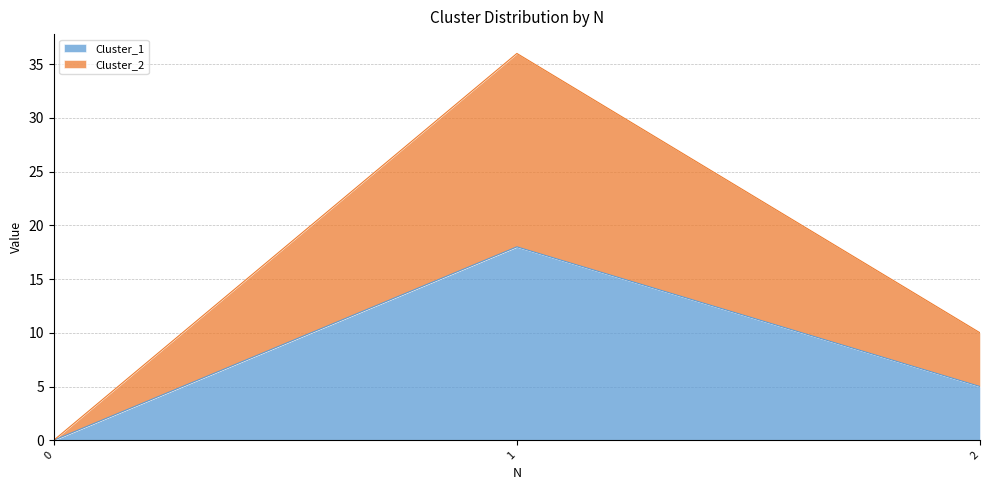

Where is Cluster_1 nearest to the value 9?

2